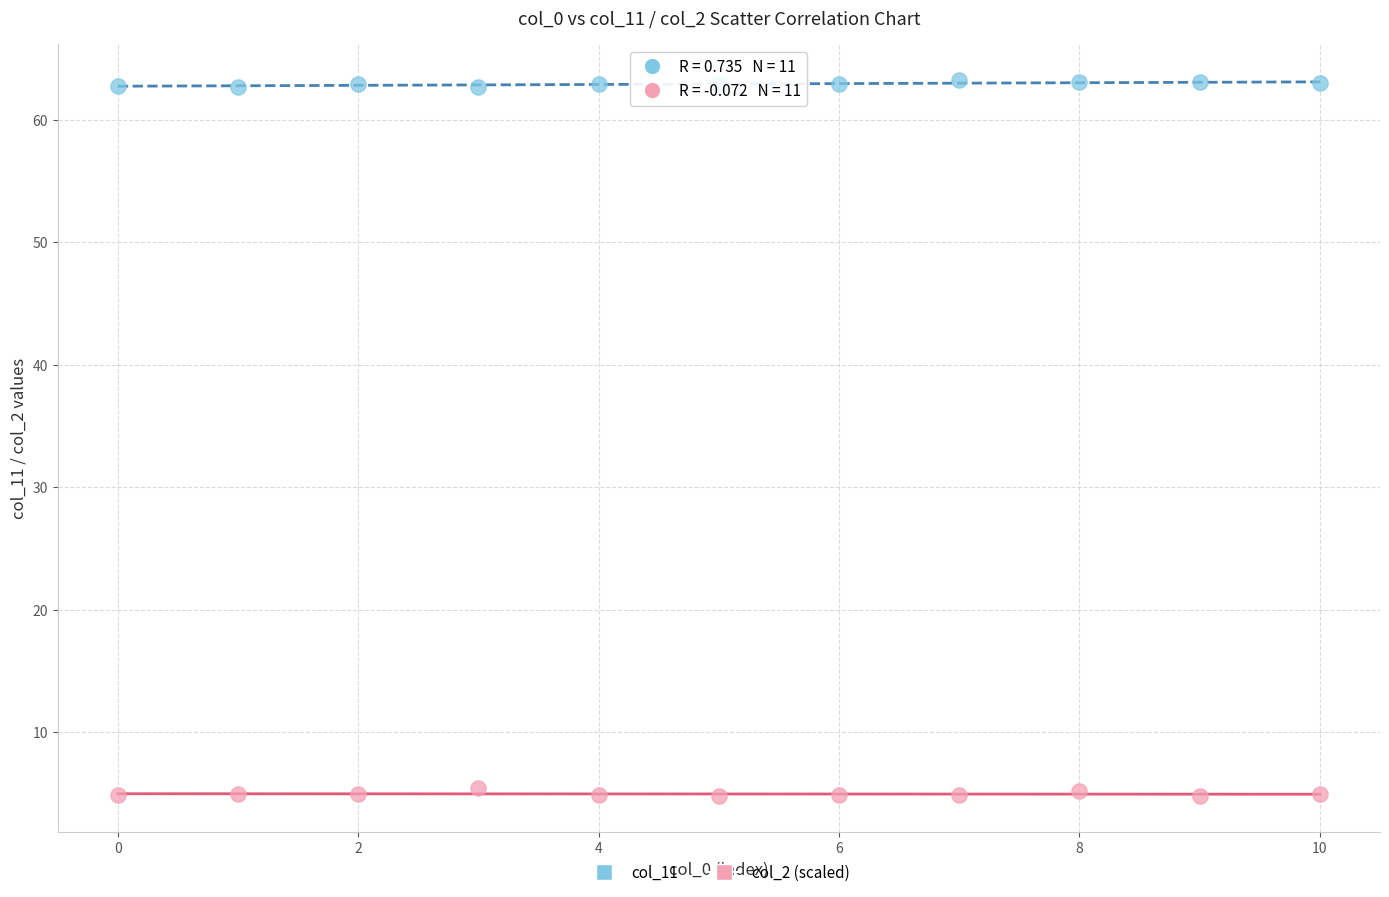

Which series reaches the maximum Y coordinate?

col_11